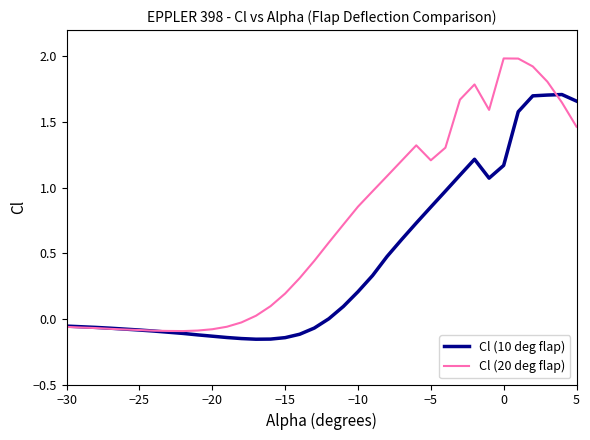

What is the highest value of the Cl (20 deg flap) series?

2.0